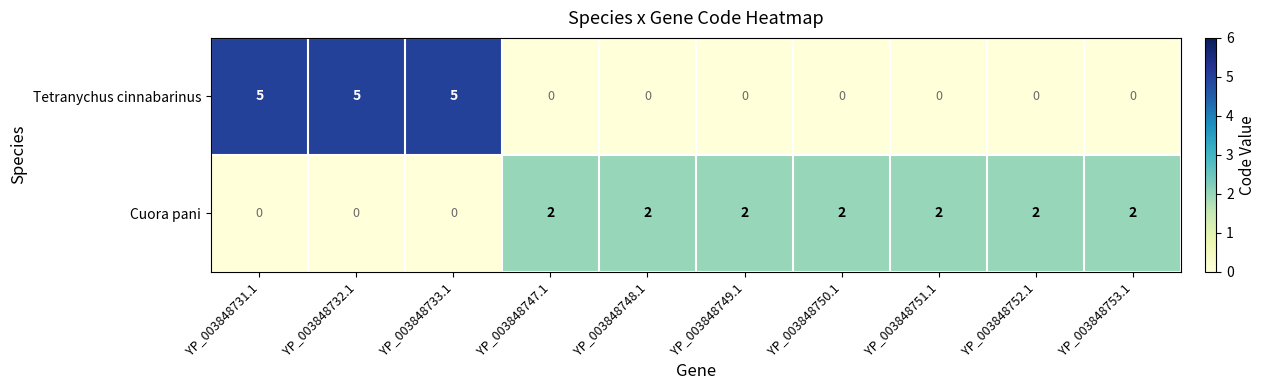

The Tetranychus cinnabarinus series shows 3 at YP_003848748.1. True or false?

False